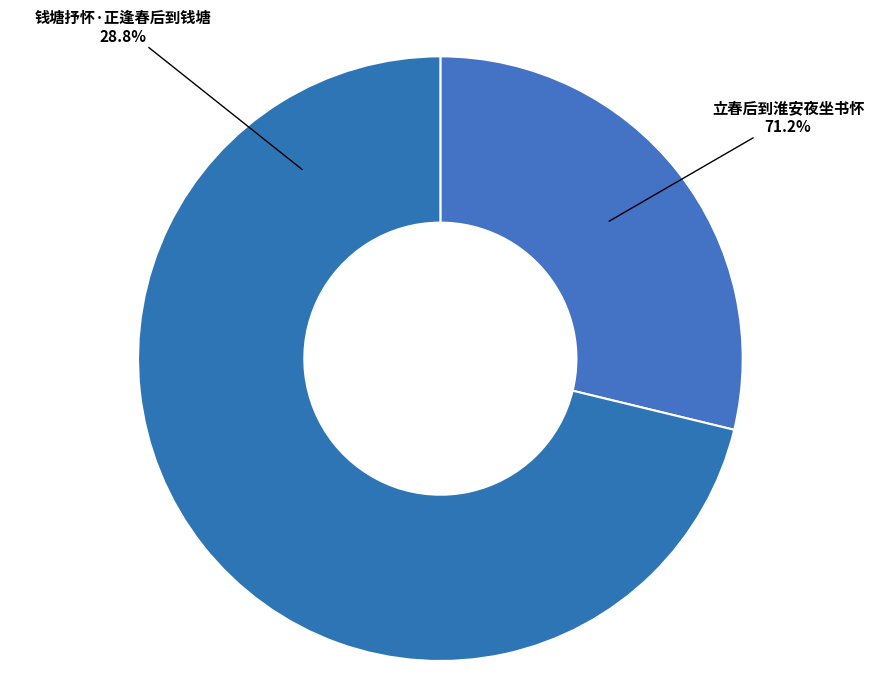

Count the number of slices in the pie.

2